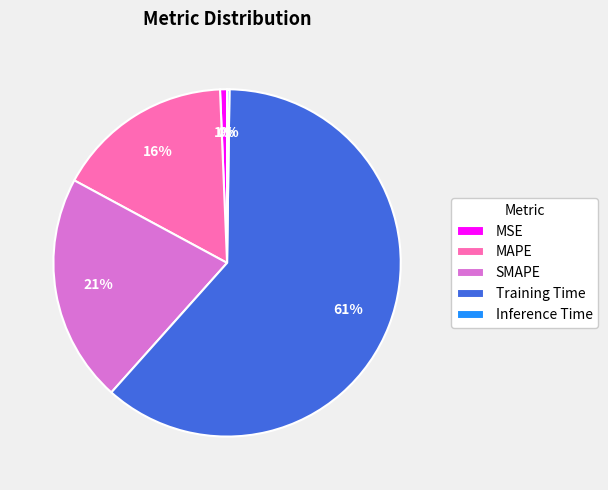

To the nearest percent, what is the combined percentage of MSE and SMAPE?

22%